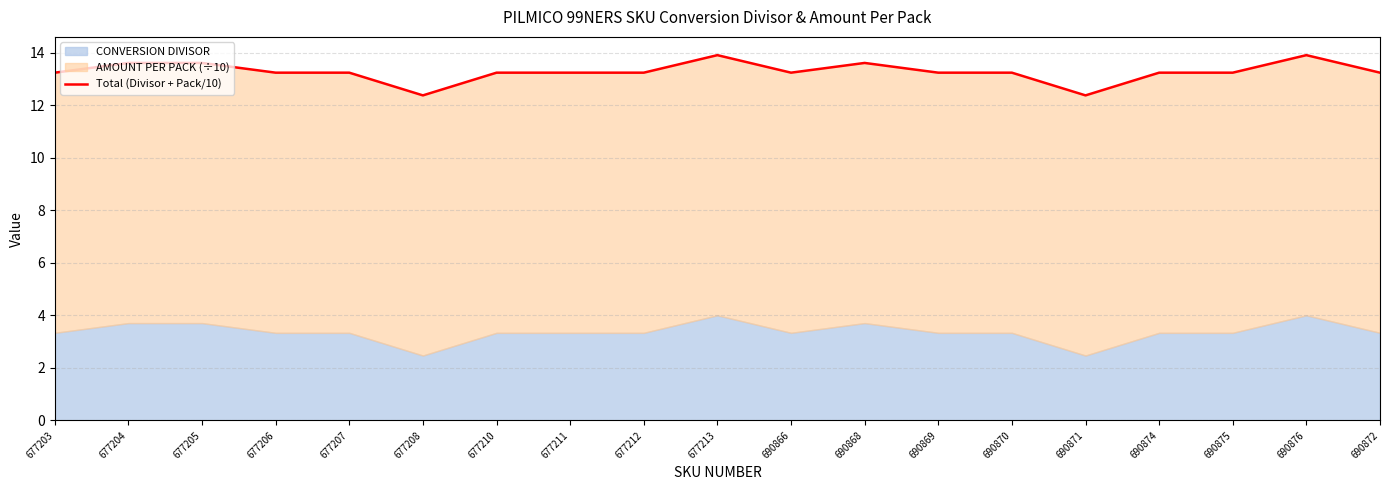

Reading right to left, list all the values displayed in this chart.

13.2	13.9	13.2	13.2	12.4	13.2	13.2	13.6	13.2	13.9	13.2	13.2	13.2	12.4	13.2	13.2	13.6	13.6	13.2